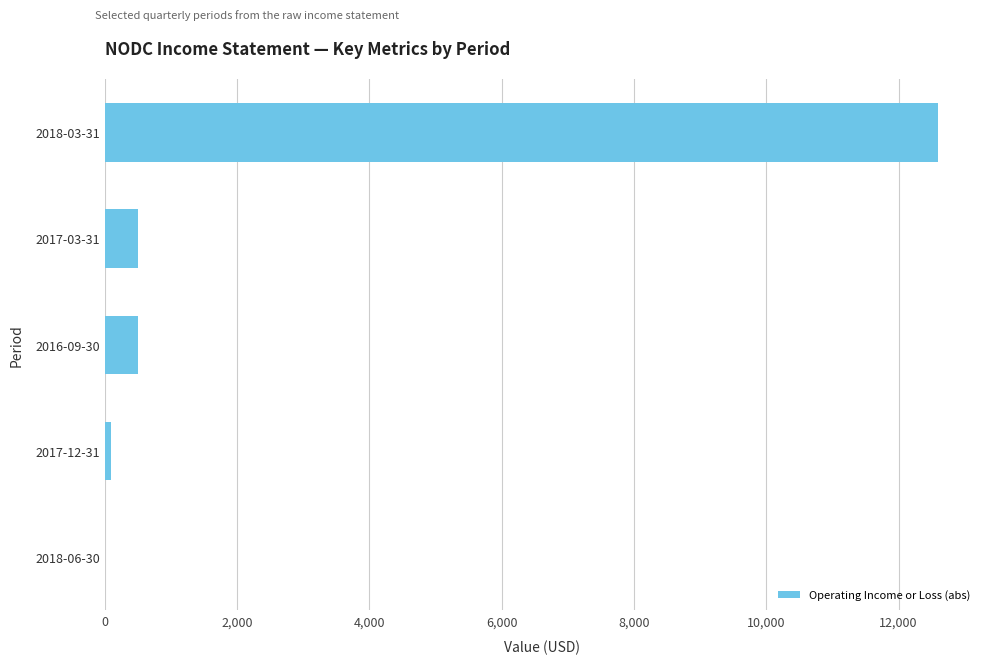

Are the bars horizontal?

Yes